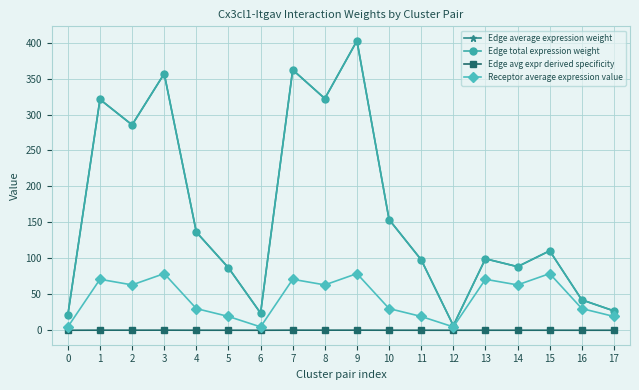

What is the difference between the maximum and minimum values in the Receptor average expression value series?

74.1